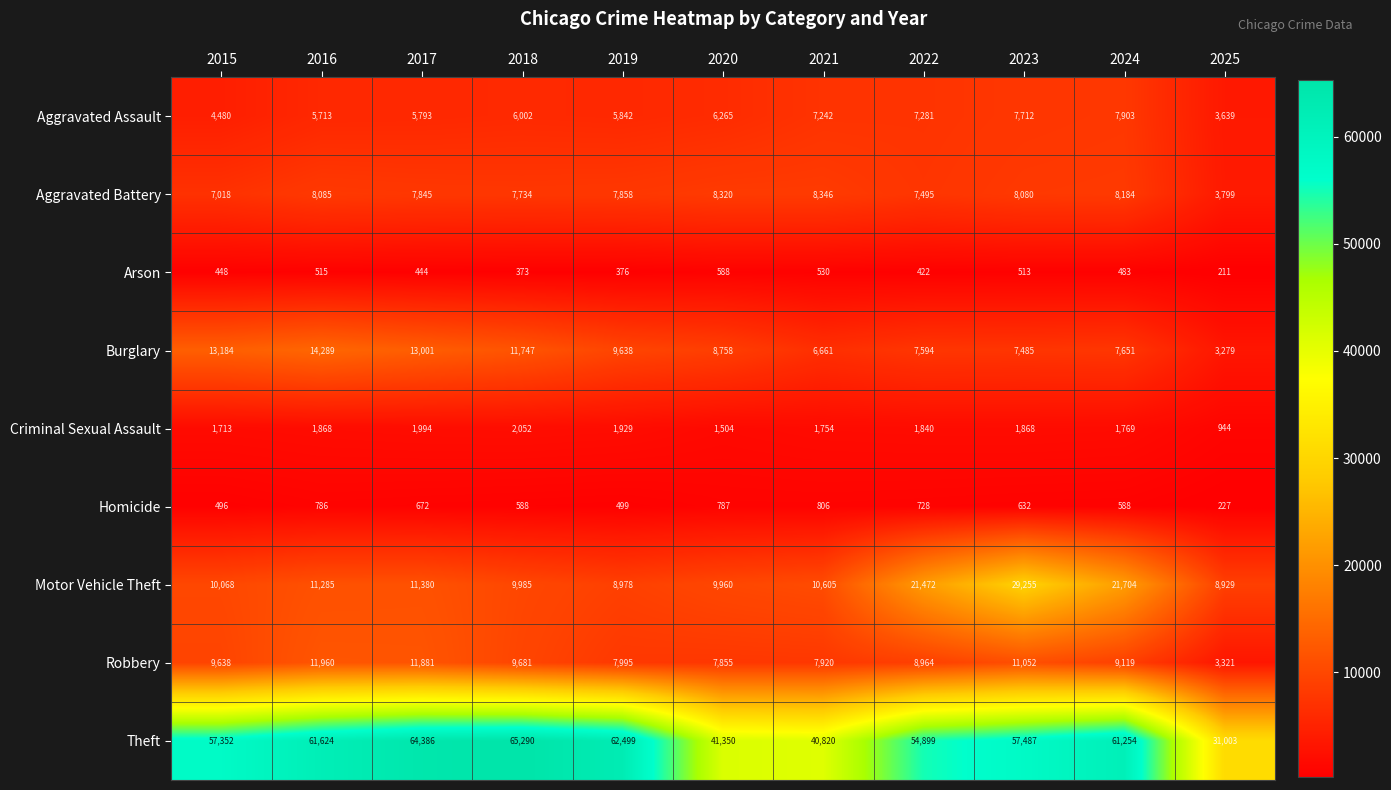

How many series are shown in this chart?

9